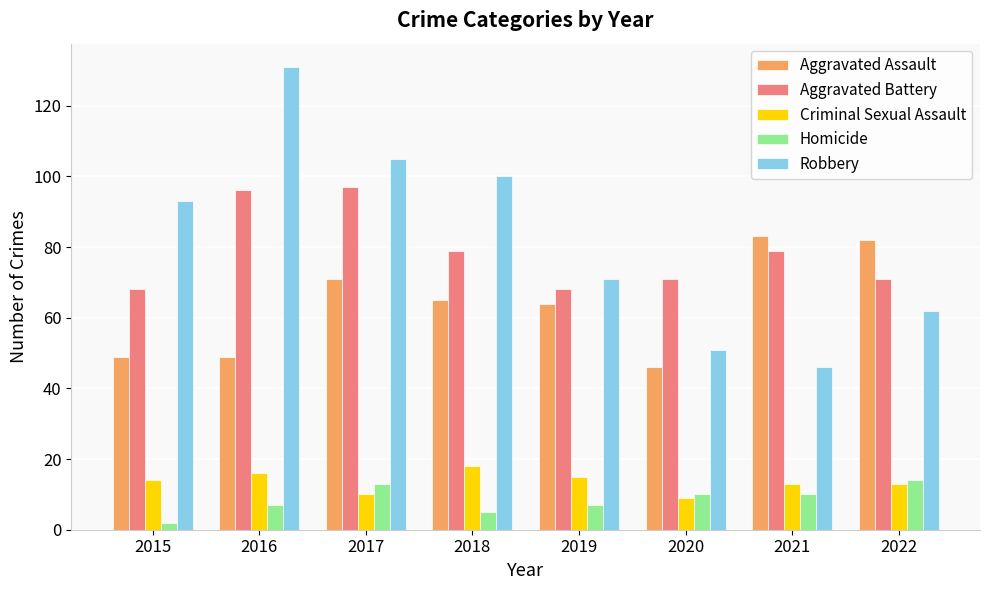

Is the value of Aggravated Assault at 2020 greater than the value of Robbery at 2022?

No